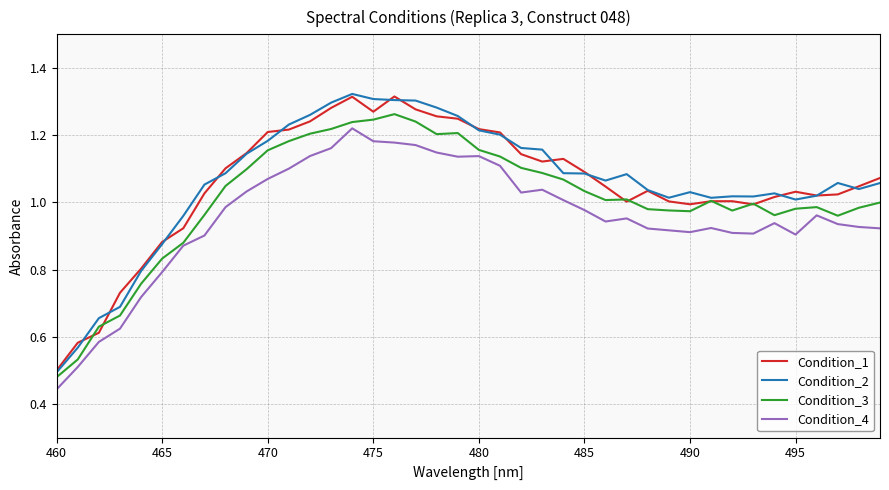

What are all the series names shown in the legend?

Condition_1, Condition_2, Condition_3, Condition_4